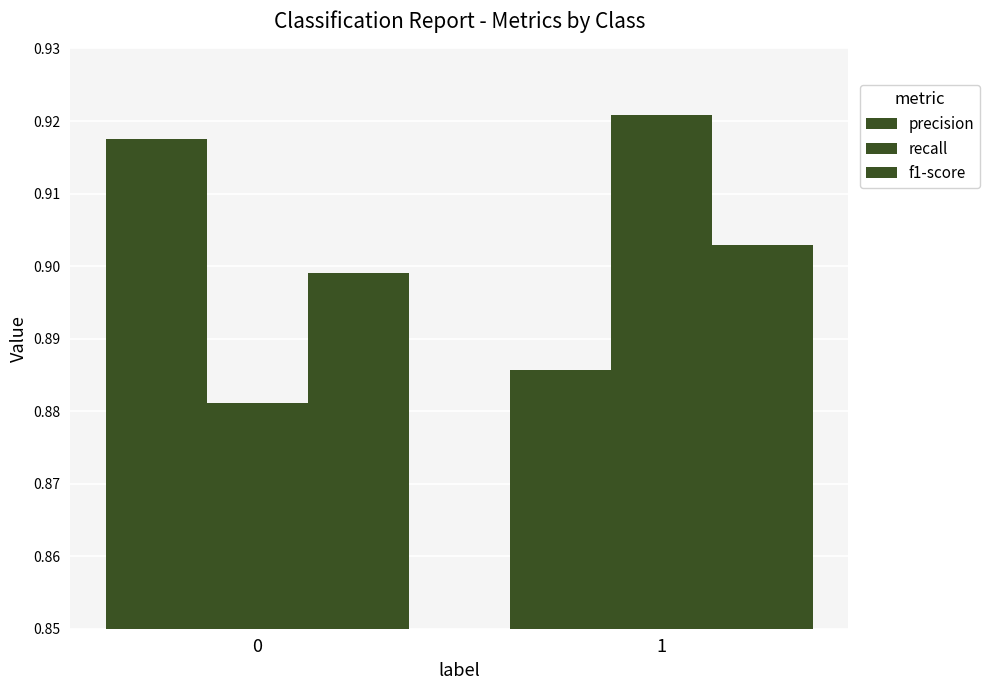

Which series has the widest spread of values?

recall